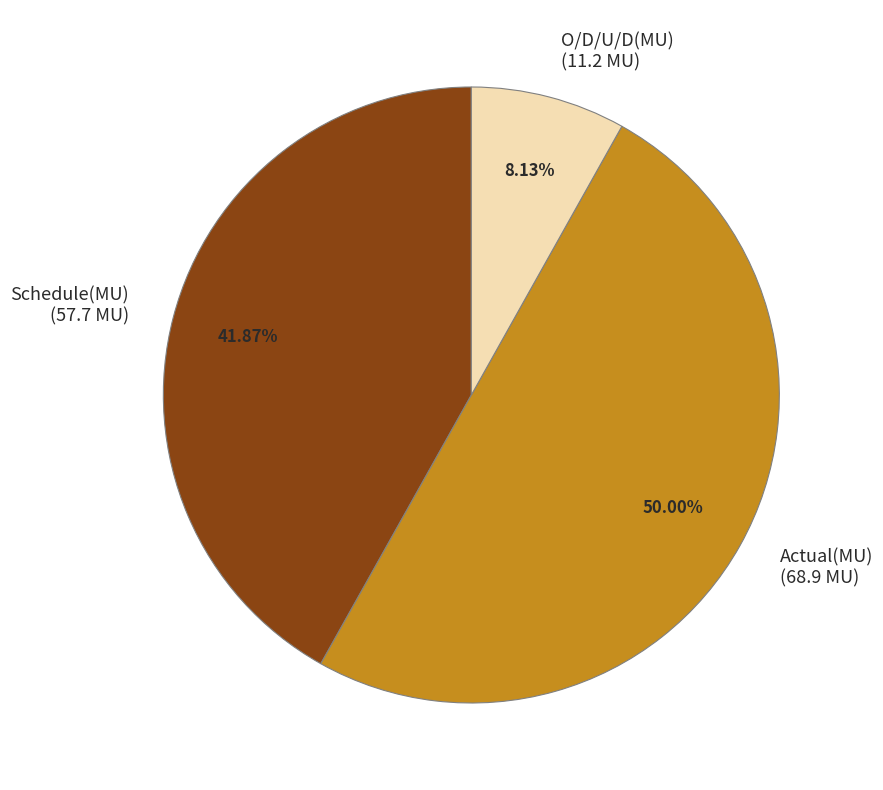

True or false: Schedule(MU) accounts for 52% of the total.

False